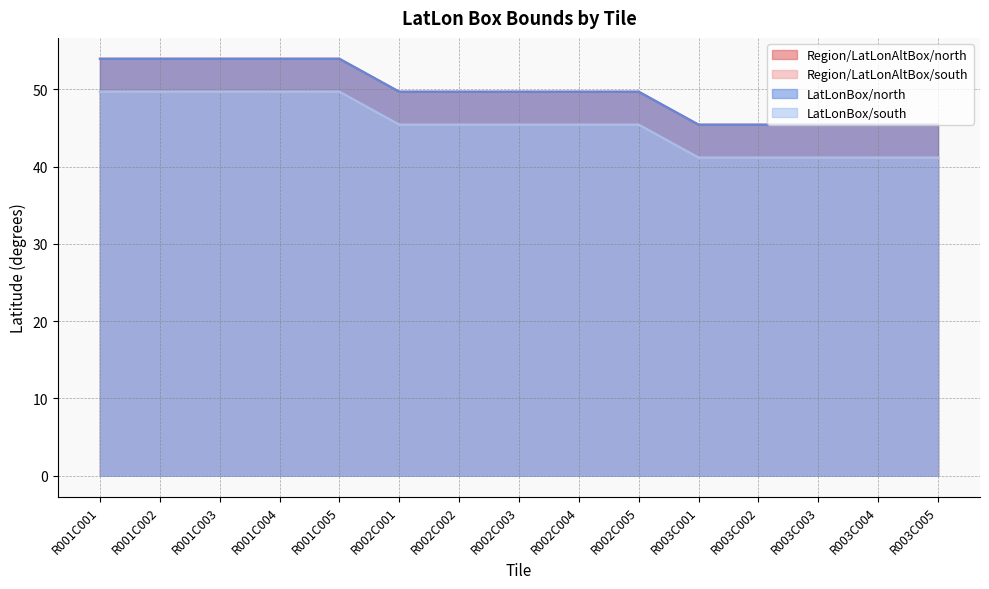

What is the sum of the LatLonBox/north values at R001C002 and R003C003?

99.4